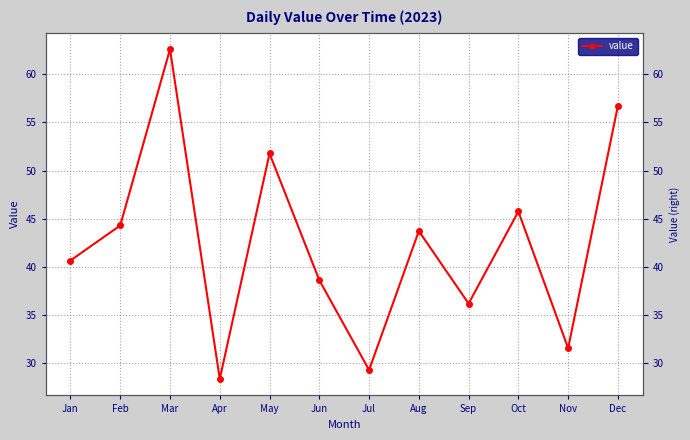

What is the maximum value shown in the chart?

62.6